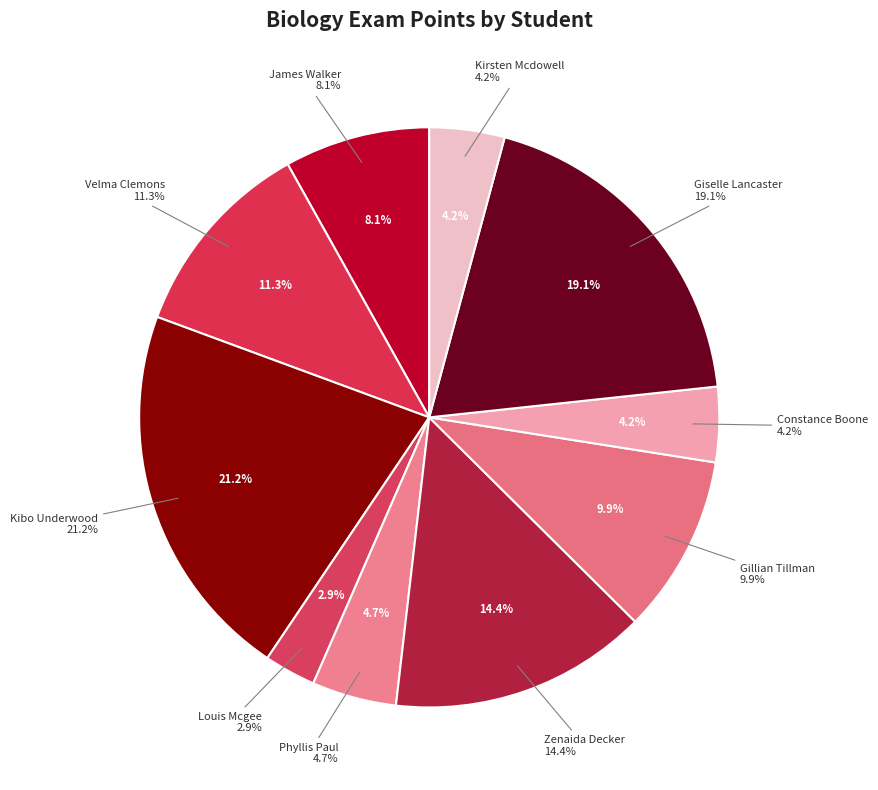

Between Constance Boone and Phyllis Paul, which is larger?

Phyllis Paul